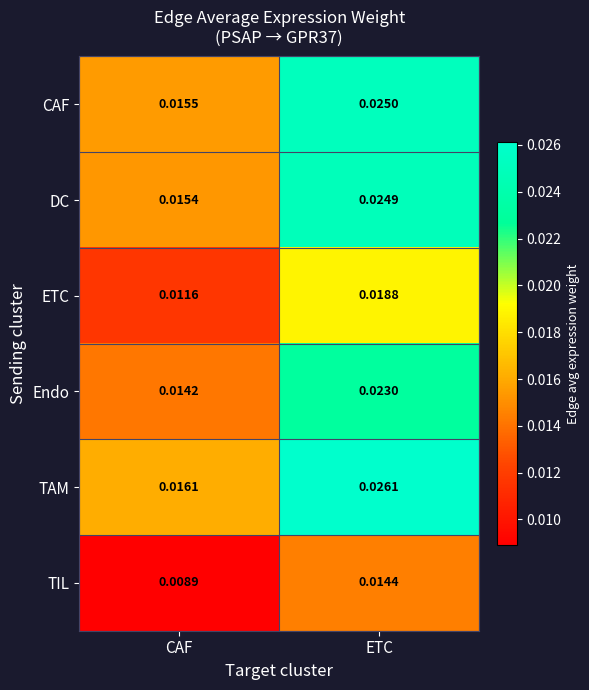

Between CAF and ETC, which series saw the biggest shift?

TAM